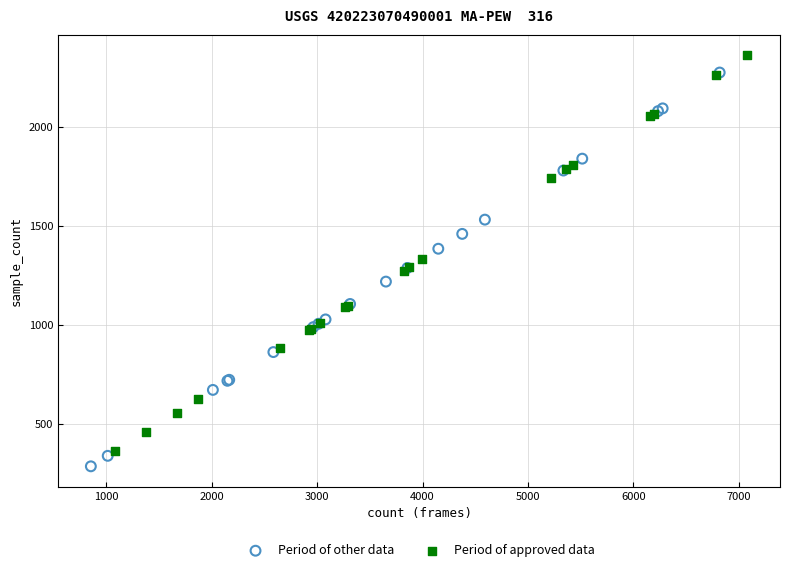

What are all the series names shown in the legend?

Period of other data, Period of approved data